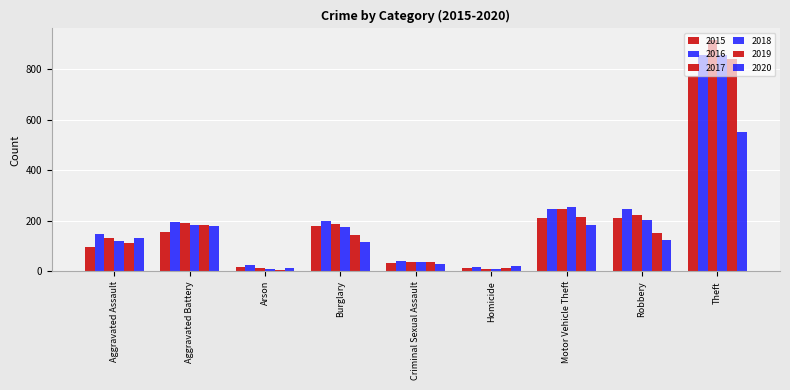

What is the difference between the 2015 values at Homicide and Aggravated Battery?

141